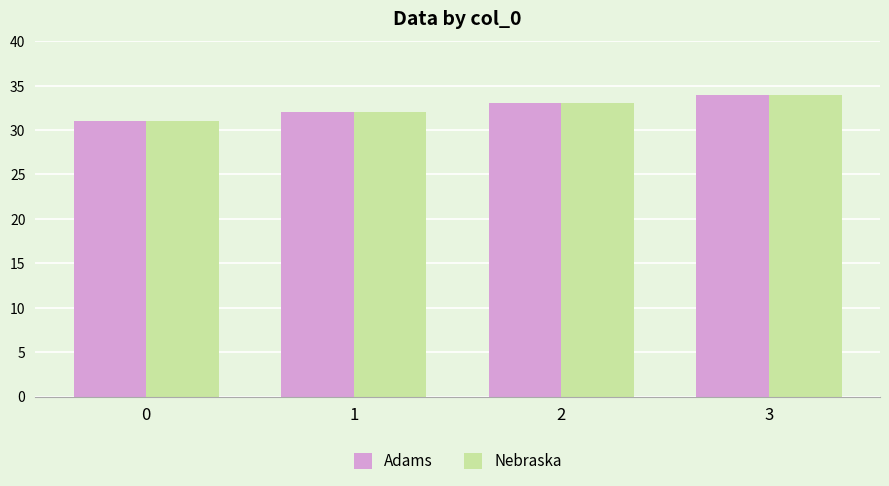

Reading left to right, extract all data points from this chart.

Adams: 0=31	1=32	2=33	3=34
Nebraska: 0=31	1=32	2=33	3=34